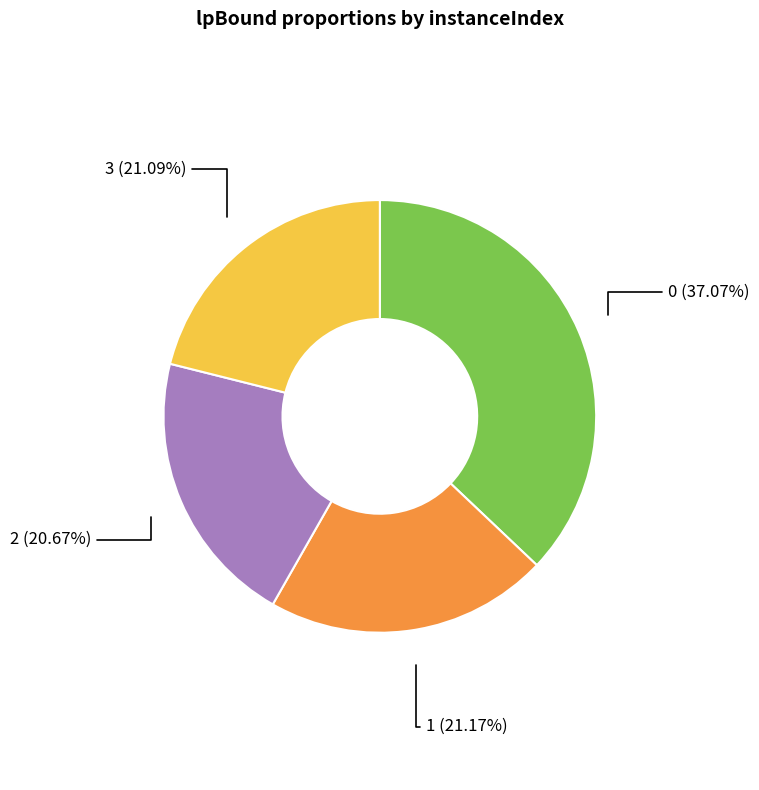

To the nearest percent, what percentage of the pie is 1?

21%